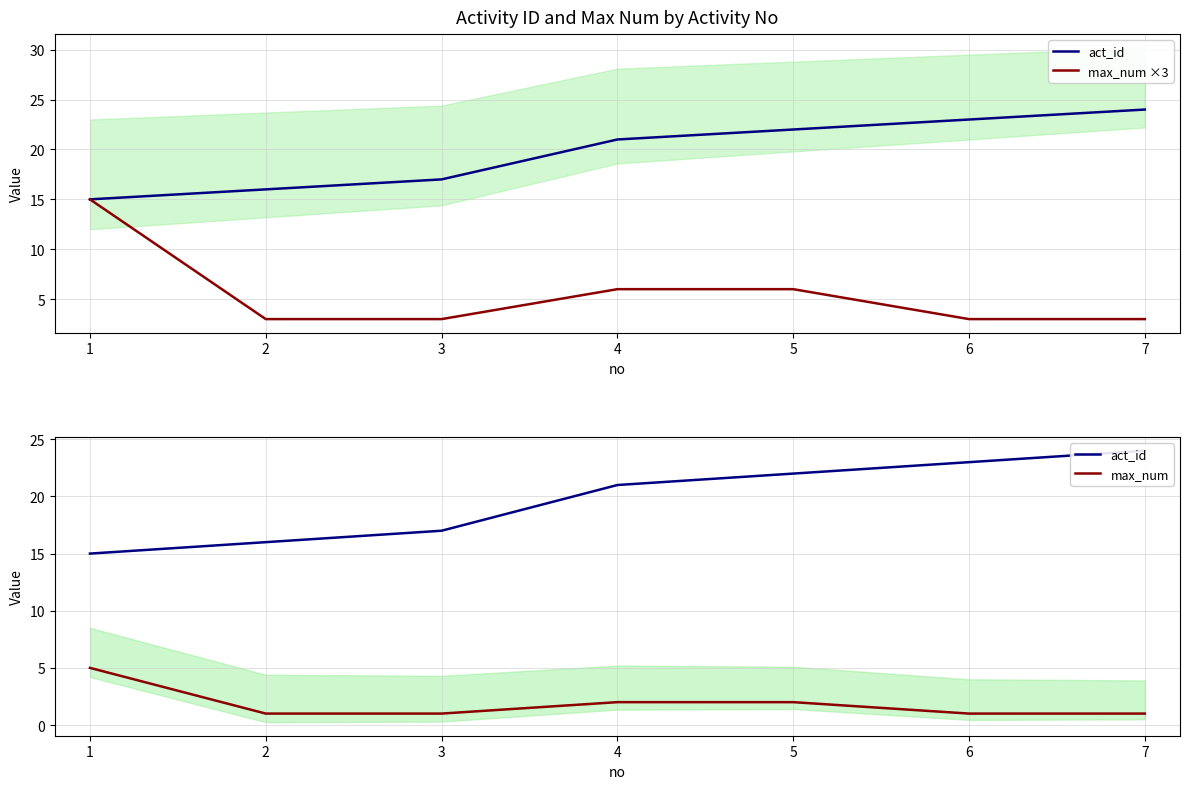

The value of act_id at 7 is 7. True or false?

False